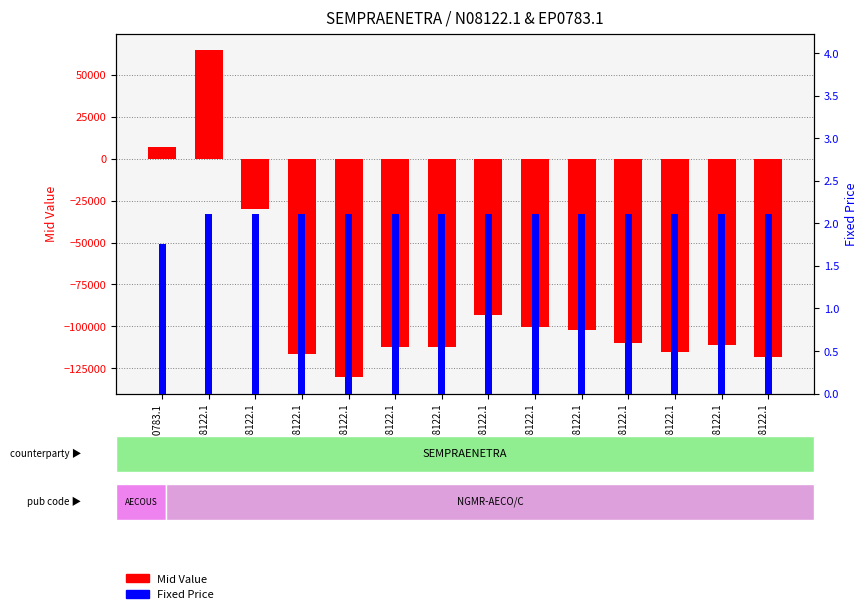

What is the sum of all Fixed Price values?

29.2